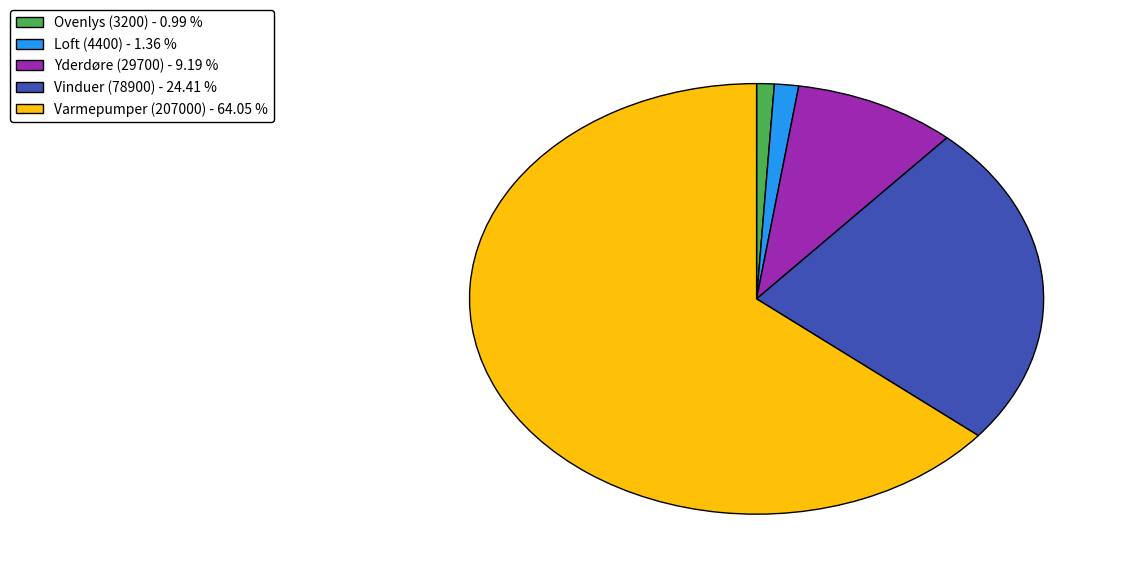

The Yderdøre (29700) slice represents 9% of the pie. True or false?

True